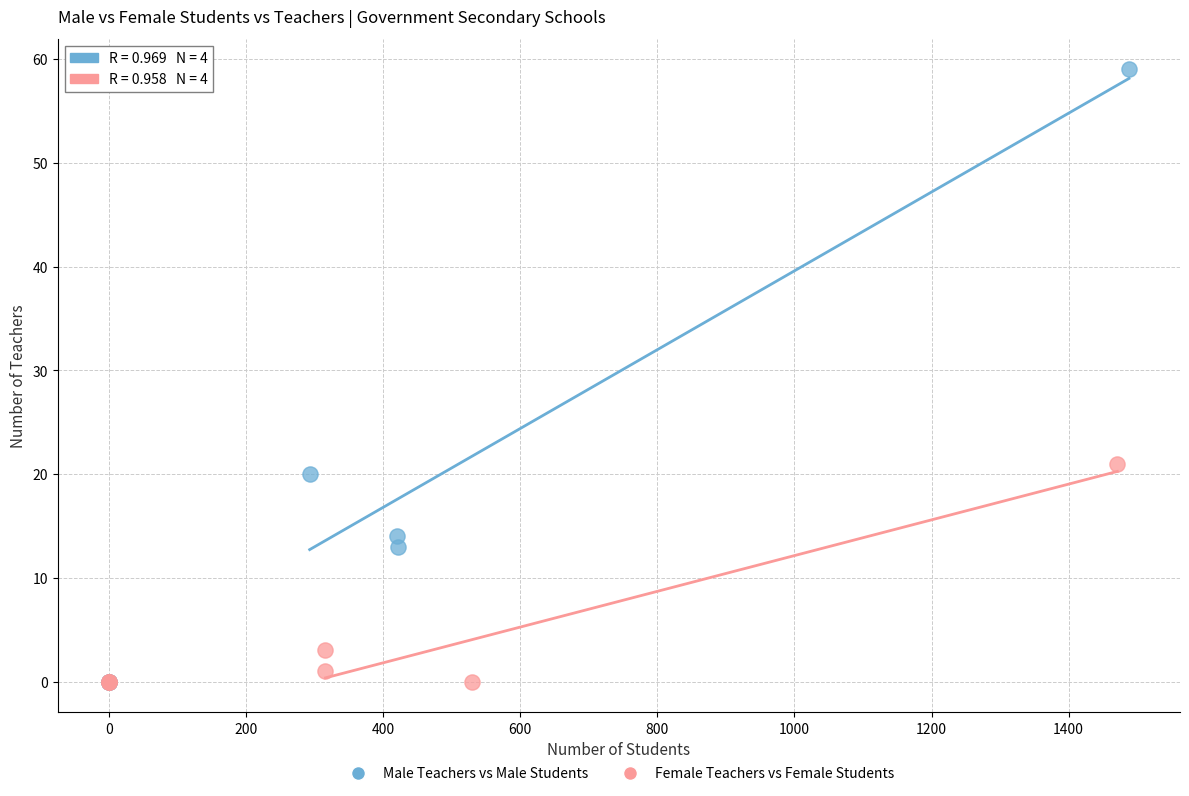

Which series reaches the maximum Y coordinate?

Male Teachers vs Male Students